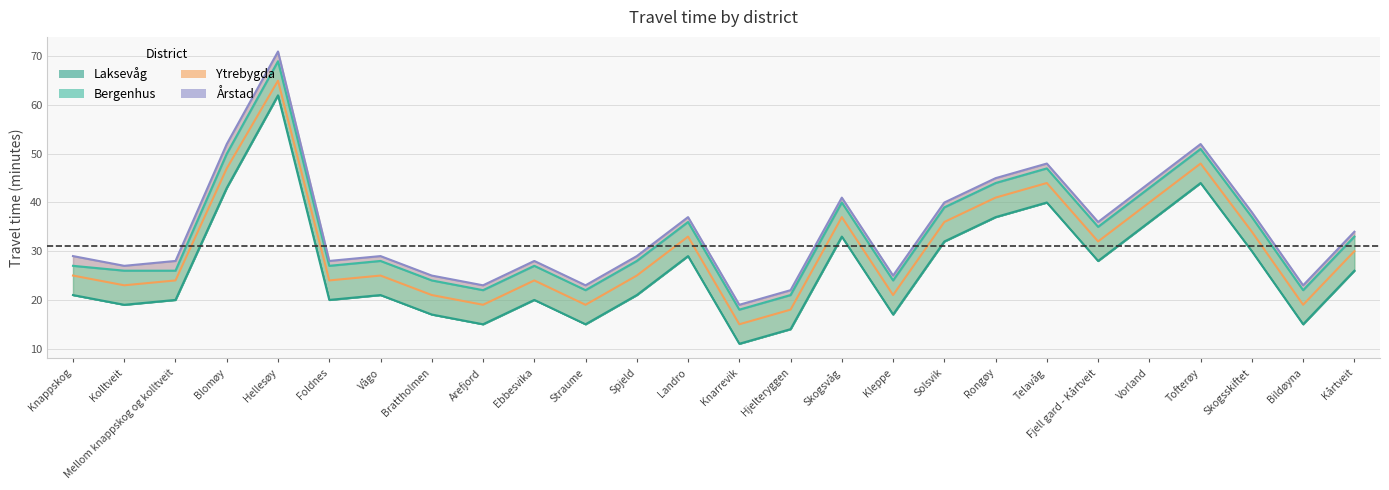

Reading left to right, transcribe all the data shown in this chart.

Laksevåg: 21	19	20	43	62	20	21	17	15	20	15	21	29	11	14	33	17	32	37	40	28	36	44	30	15	26
Bergenhus: 27	26	26	50	69	27	28	24	22	27	22	28	36	18	21	40	24	39	44	47	35	43	51	37	22	33
Ytrebygda: 25	23	24	47	65	24	25	21	19	24	19	25	33	15	18	37	21	36	41	44	32	40	48	34	19	30
Årstad: 29	27	28	52	71	28	29	25	23	28	23	29	37	19	22	41	25	40	45	48	36	44	52	38	23	34